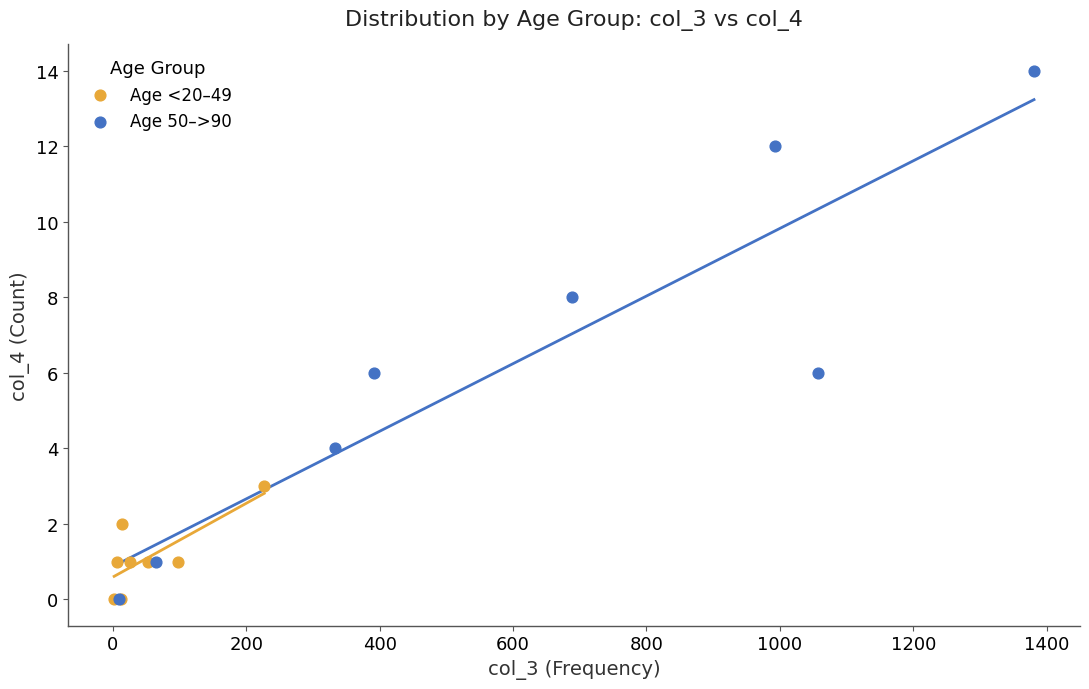

Which series contains the highest Y value?

Age 50–>90